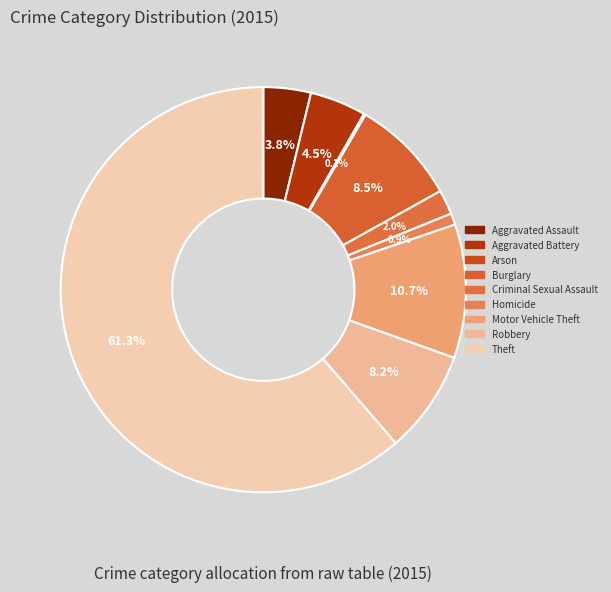

Which category accounts for the majority?

Theft